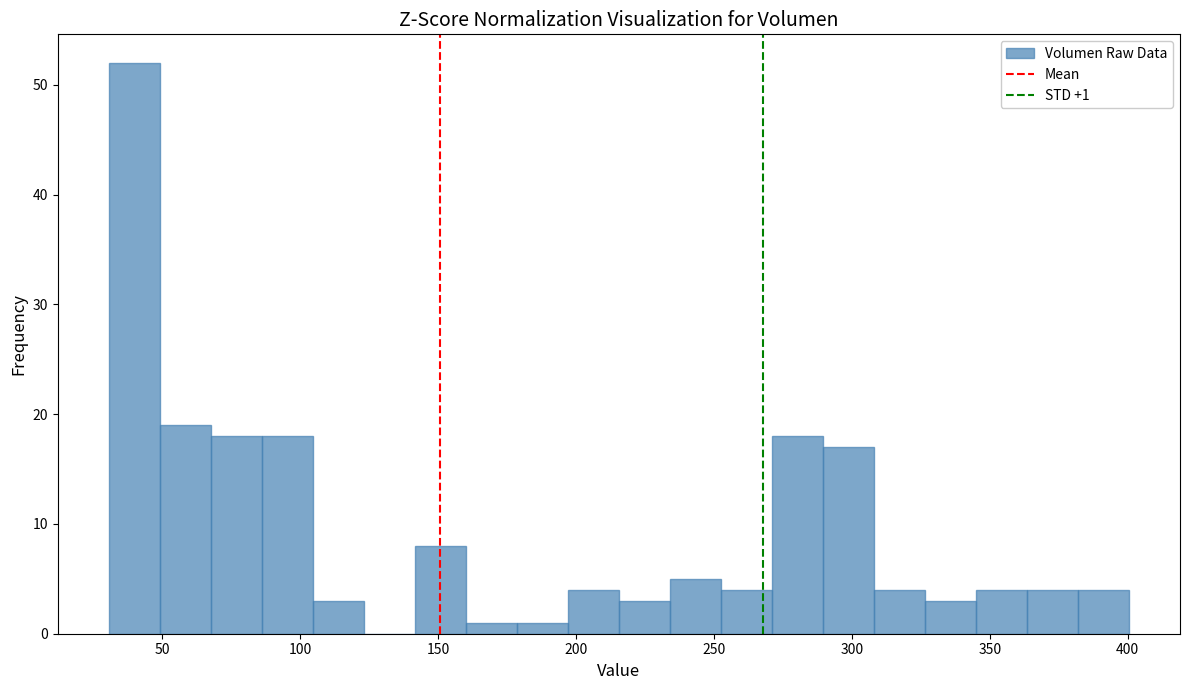

Read against the x-axis, roughly where is the centre of the tallest bar?

40